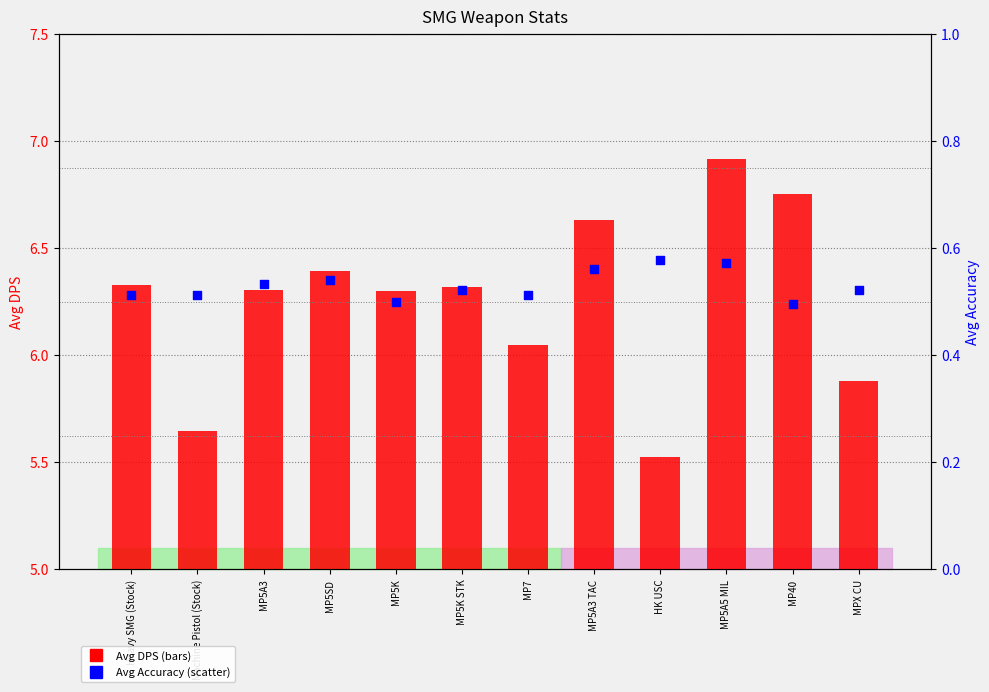

Which series has the largest total across all categories?

Avg DPS